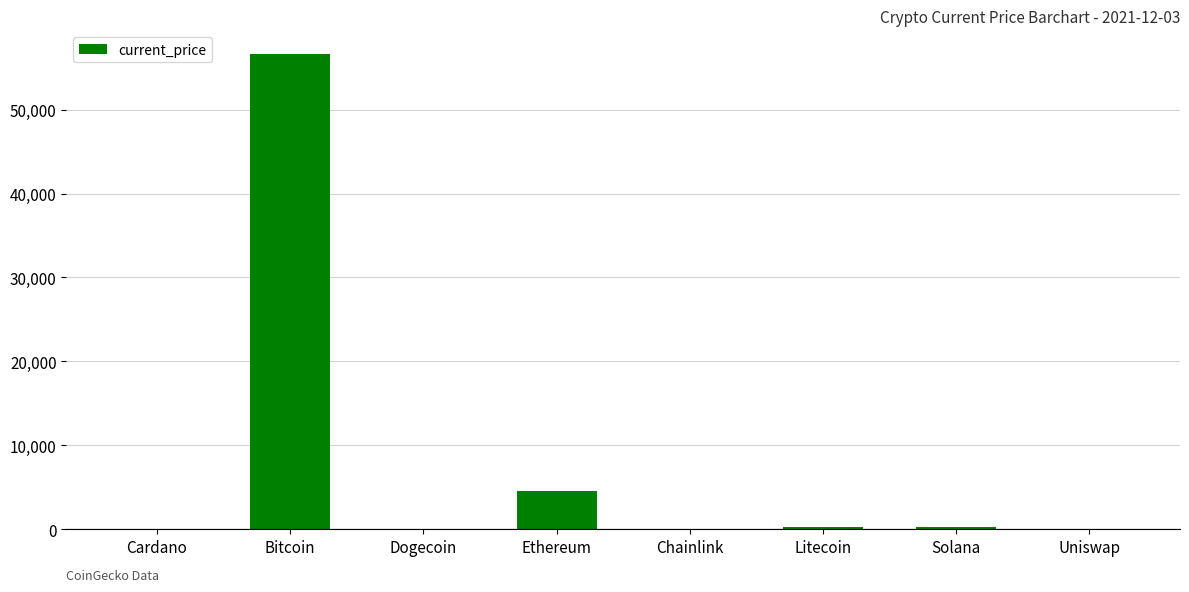

Which label corresponds to the largest value in the chart?

Bitcoin